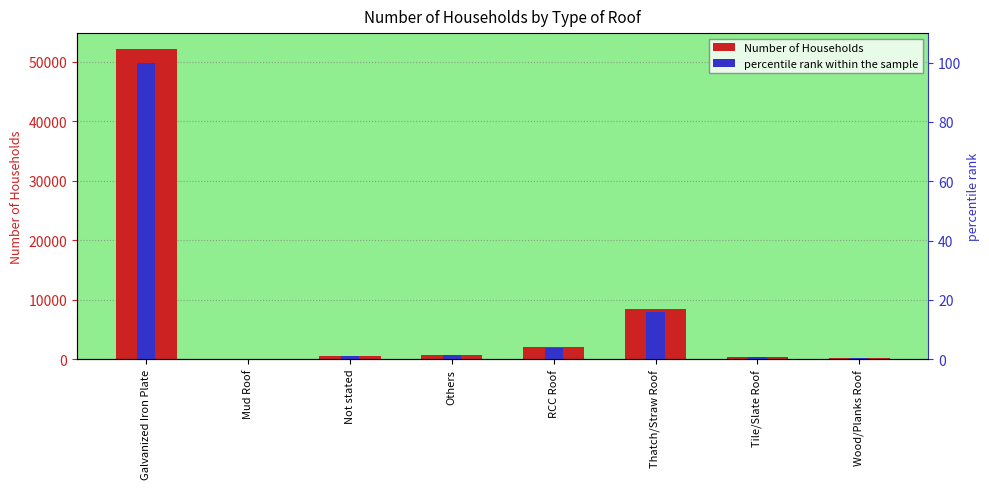

At which category is the sum across all series the highest?

Galvanized Iron Plate